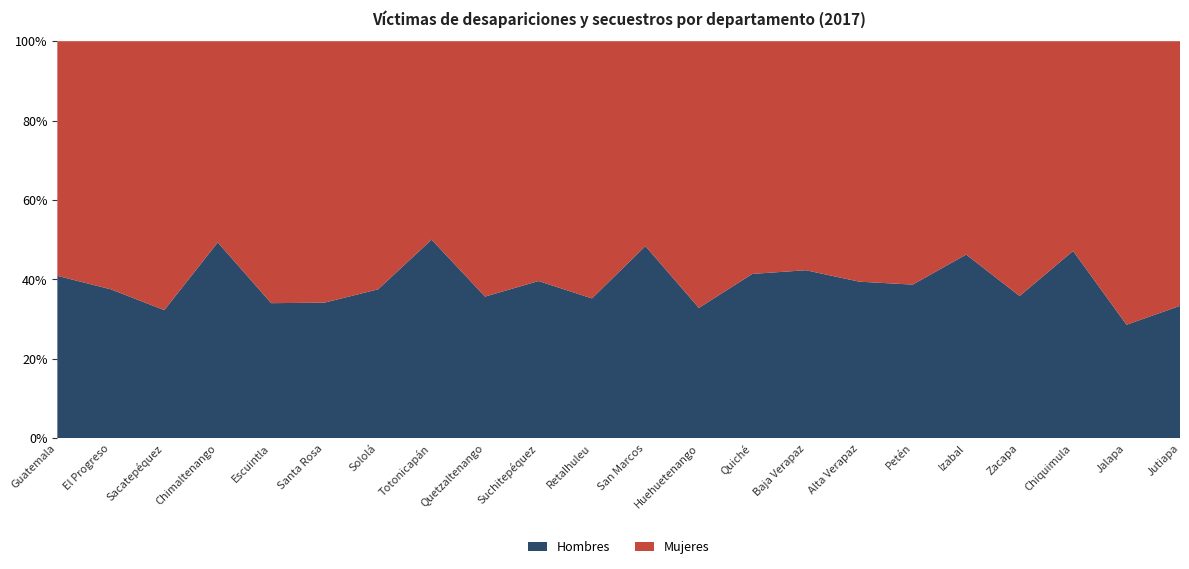

Reading left to right, transcribe all the data shown in this chart.

Hombres: 438	33	20	72	67	14	12	7	51	38	25	15	43	12	22	110	53	37	48	58	2	19
Mujeres: 633	55	42	74	130	27	20	7	92	58	46	16	88	17	30	169	84	43	86	65	5	38